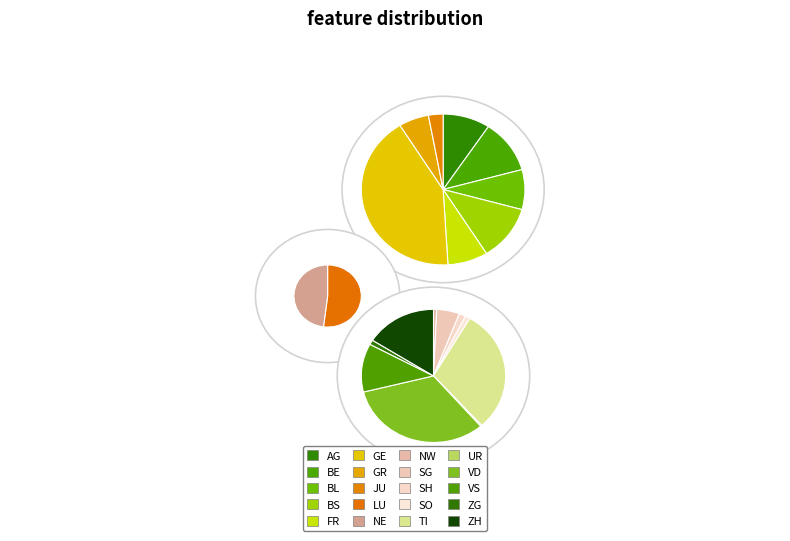

Which category has the biggest portion of the pie?

GE